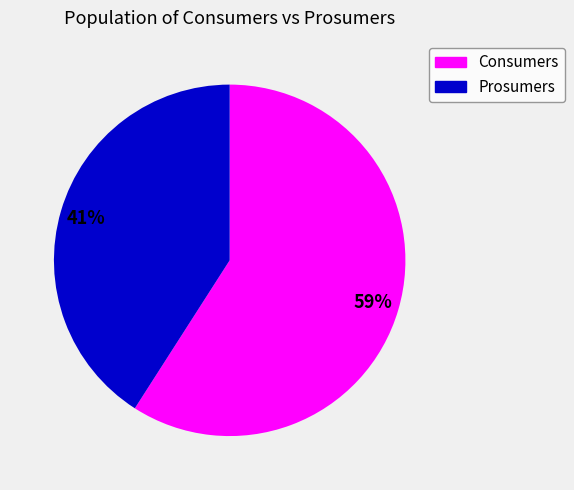

What is the largest slice in the pie chart?

Consumers